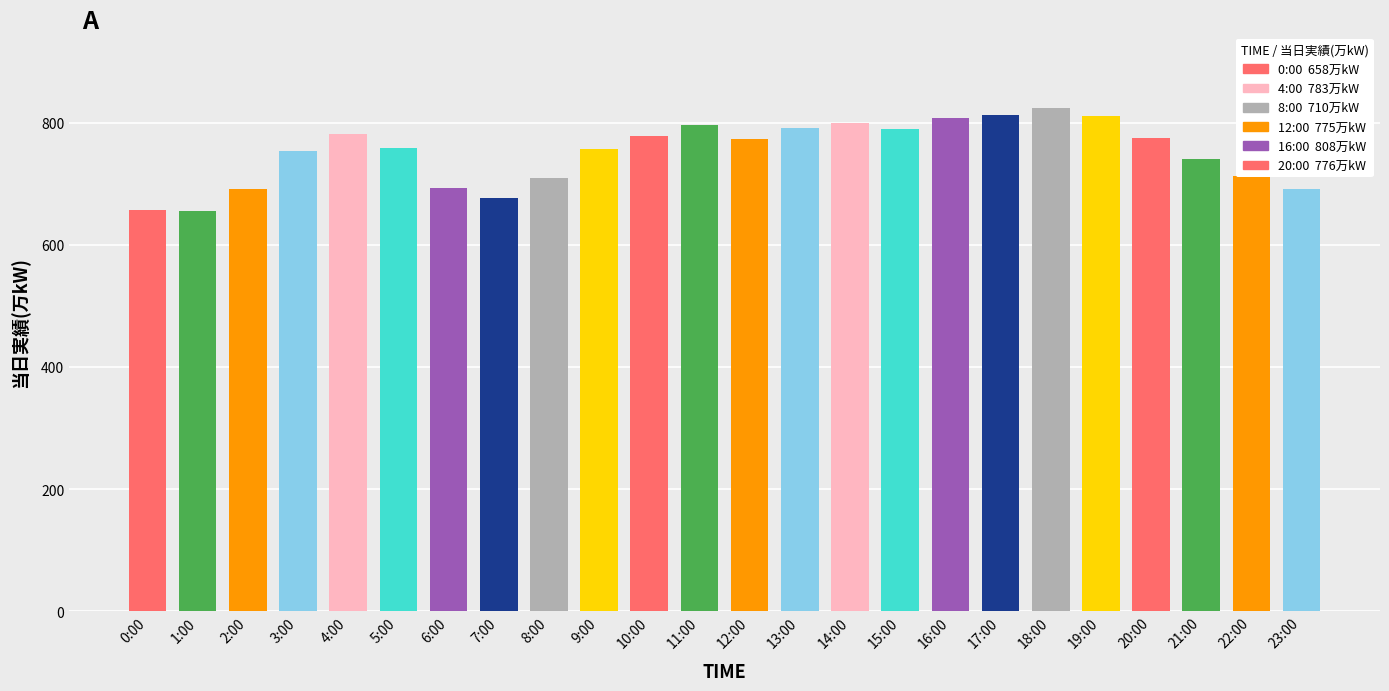

Approximately how many times larger is the value at 4:00 compared to 19:00?

1.0